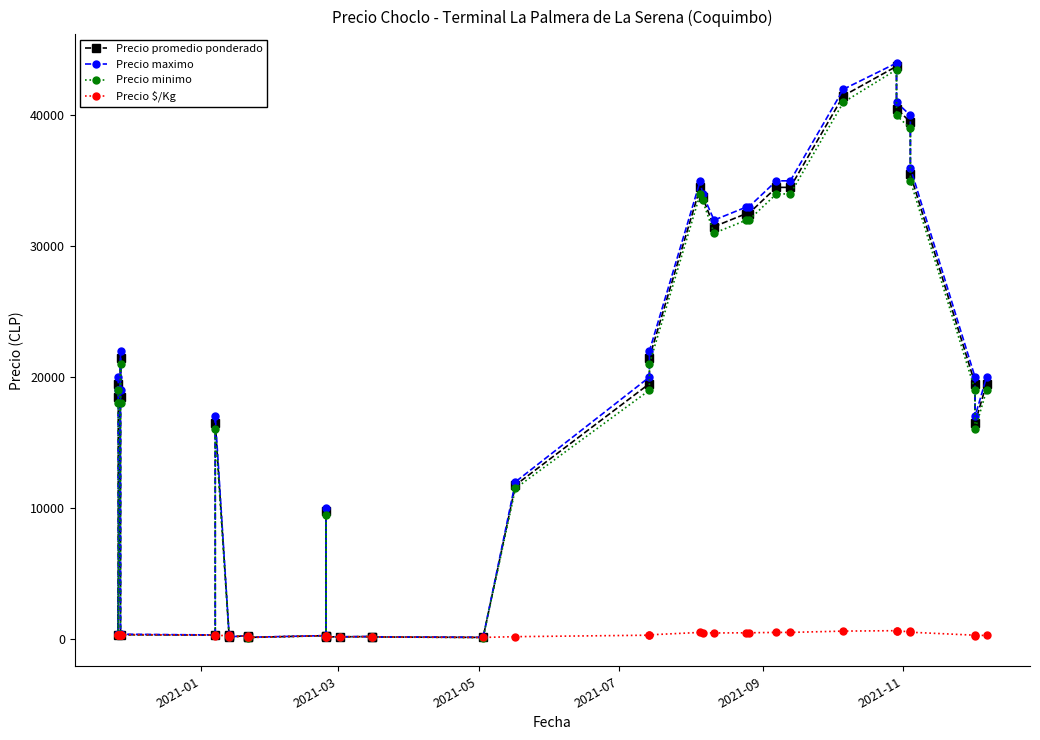

What are all the series names shown in the legend?

Precio promedio ponderado, Precio maximo, Precio minimo, Precio $/Kg